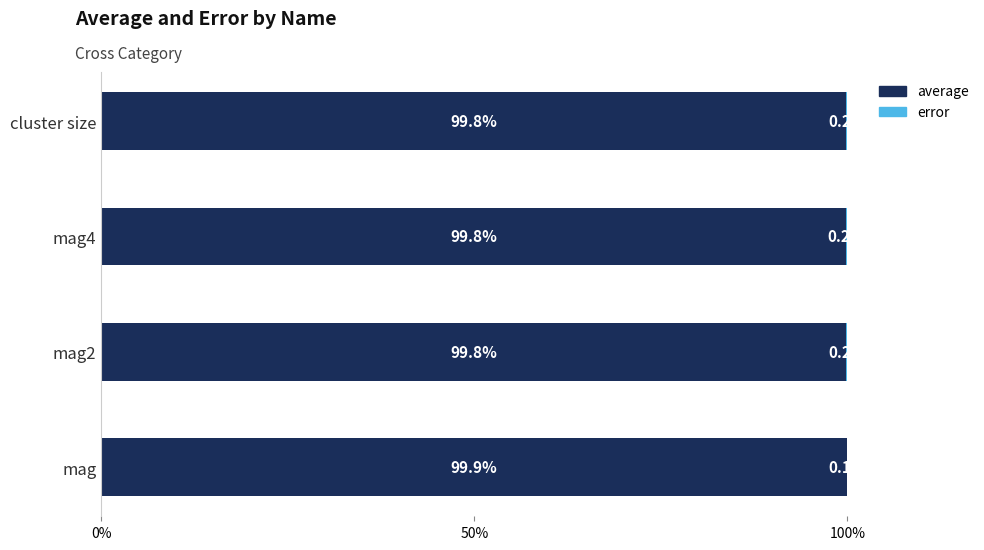

Count the number of categories in the chart.

4